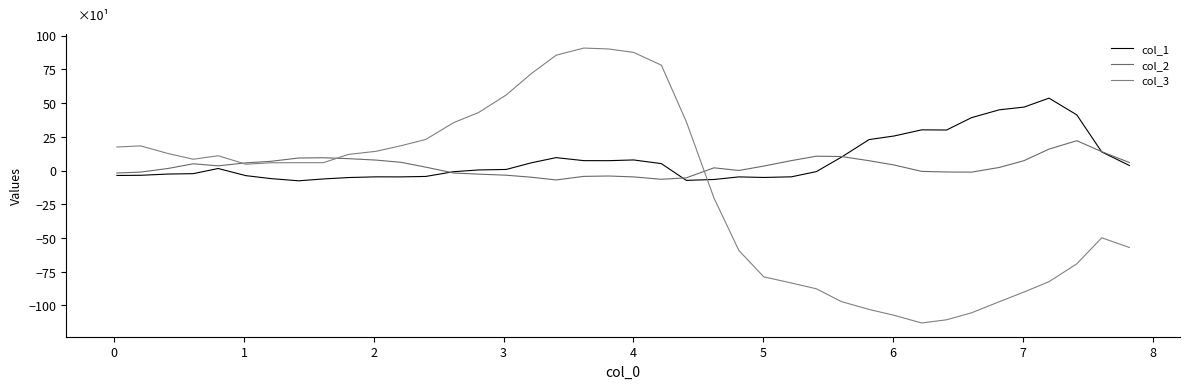

How many negative values does the col_3 series have?

17